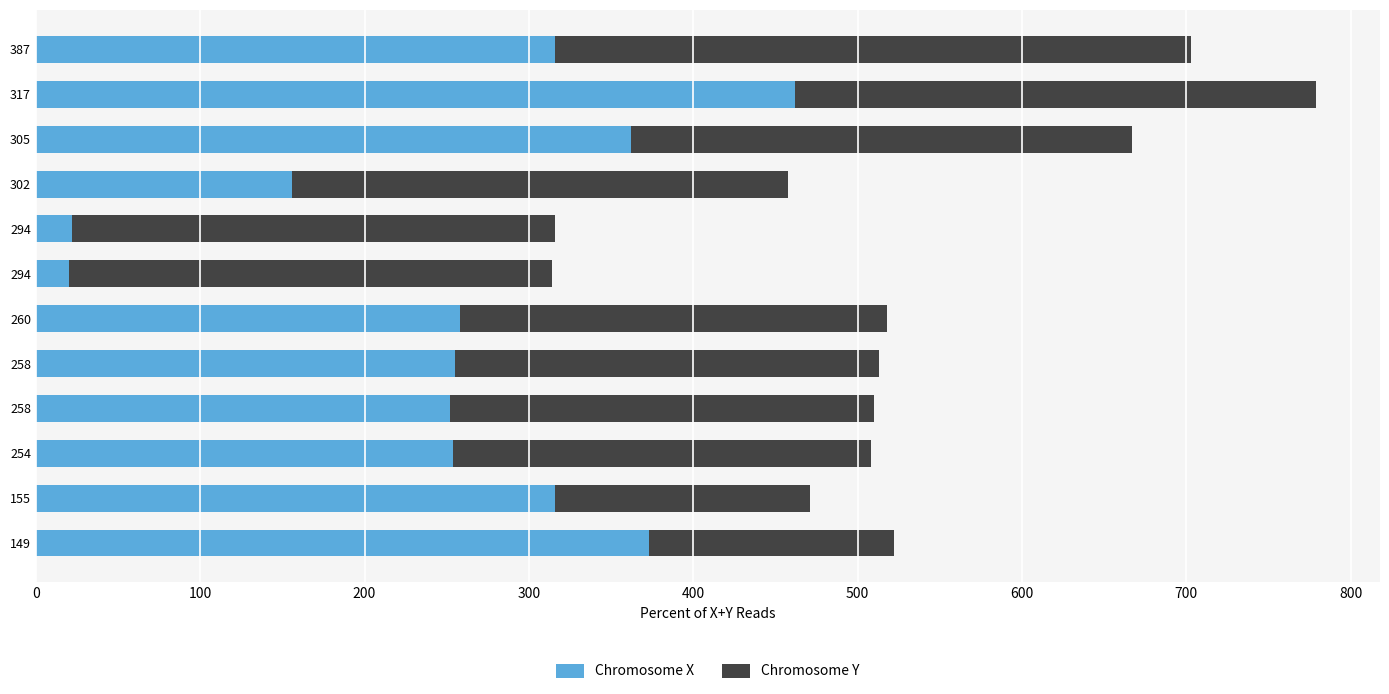

How many data points in Chromosome X are less than 258?

6